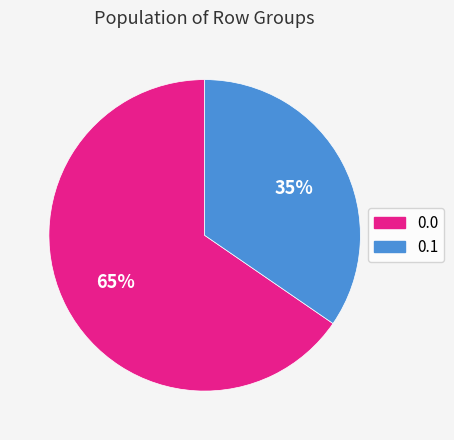

Is there a majority slice in this chart?

Yes